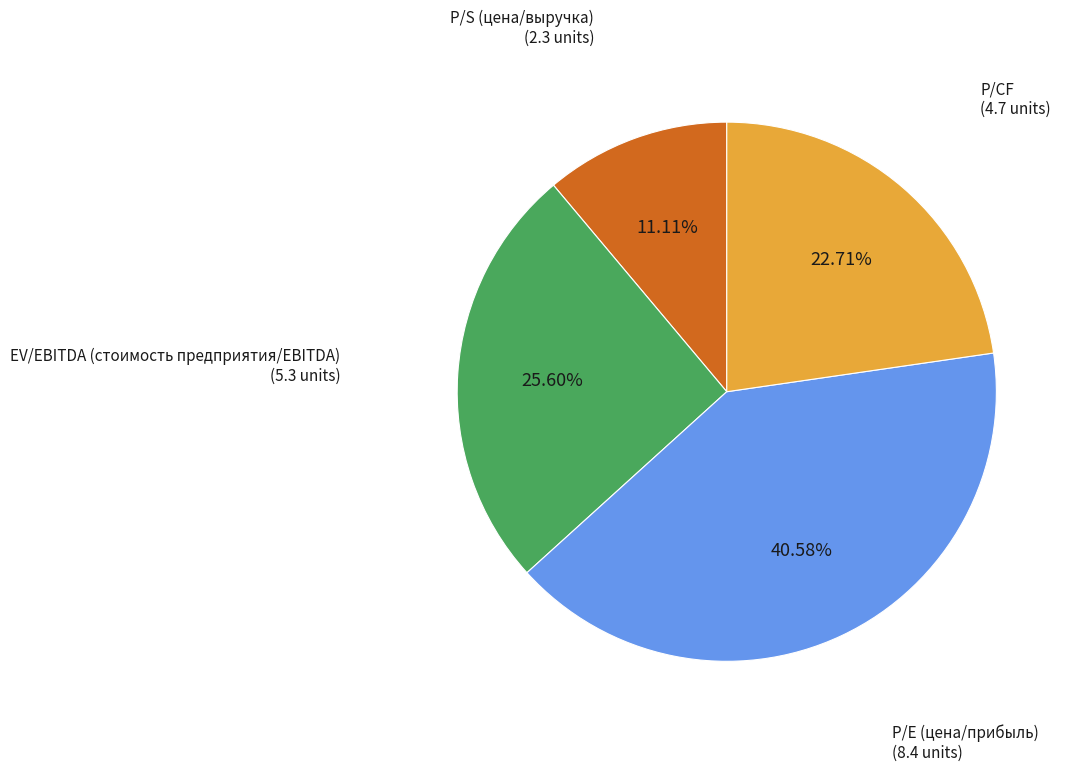

To the nearest percent, what percentage of the pie is P/CF?

23%